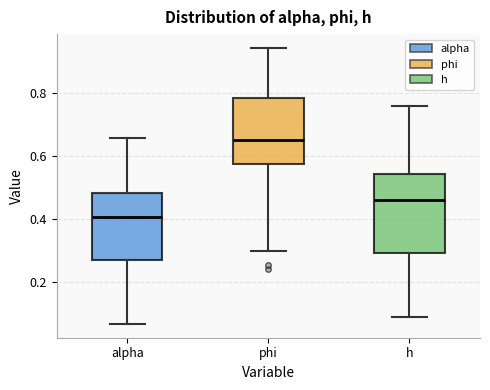

Which box's median line is the highest?

phi